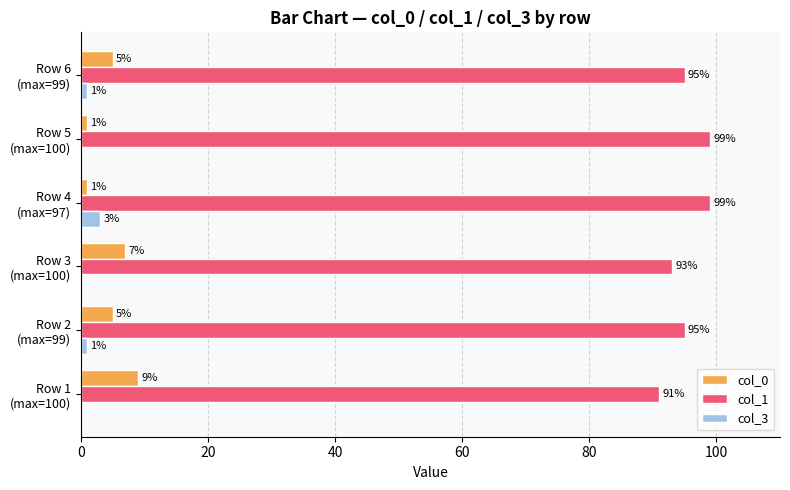

What is the greatest value displayed?

99